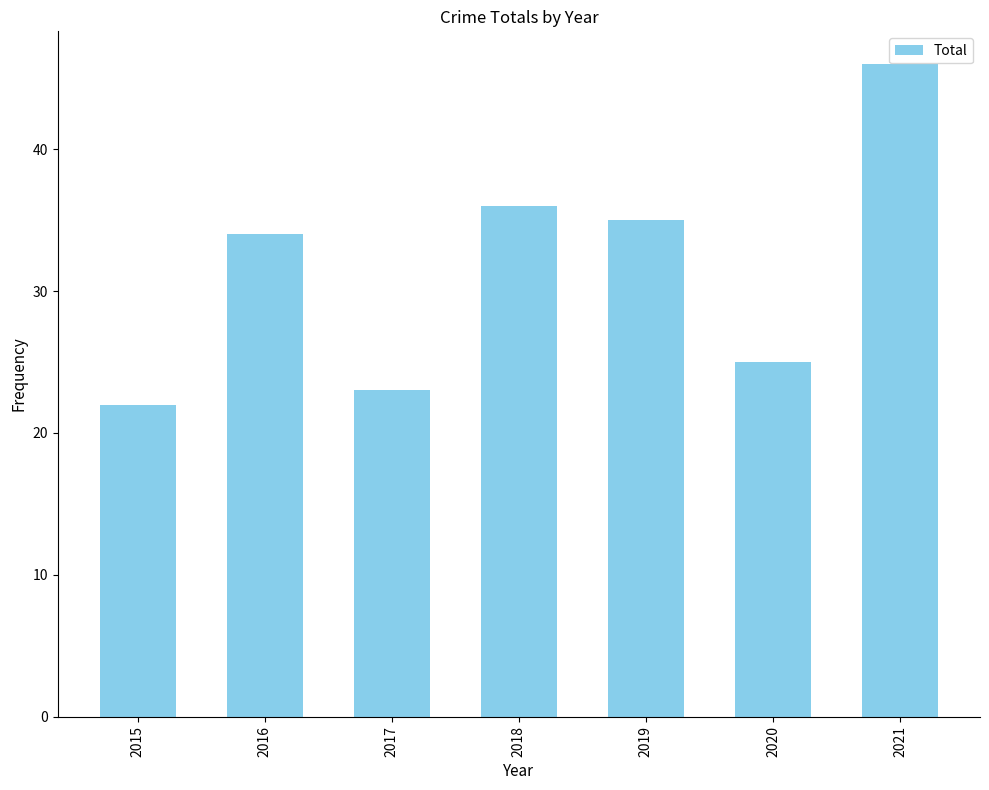

What is the value of the 6th bar from the left?

25